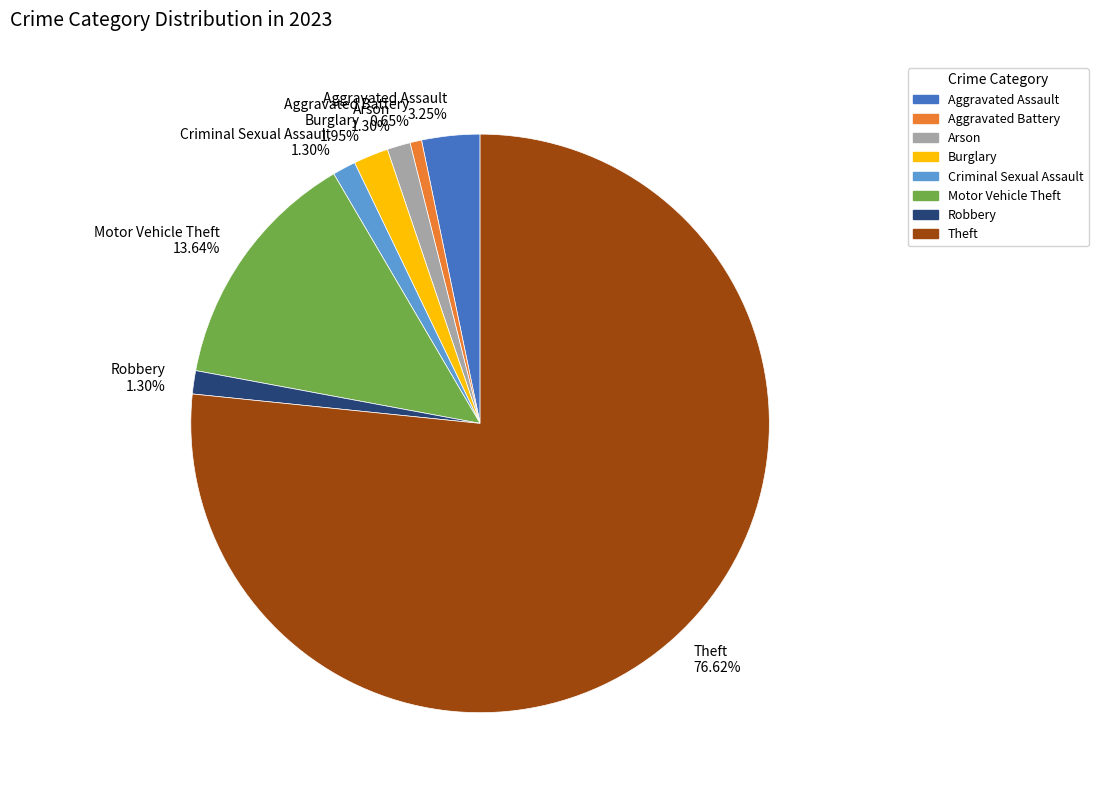

Approximately how many times larger is the value at Criminal Sexual Assault compared to Arson?

1.0